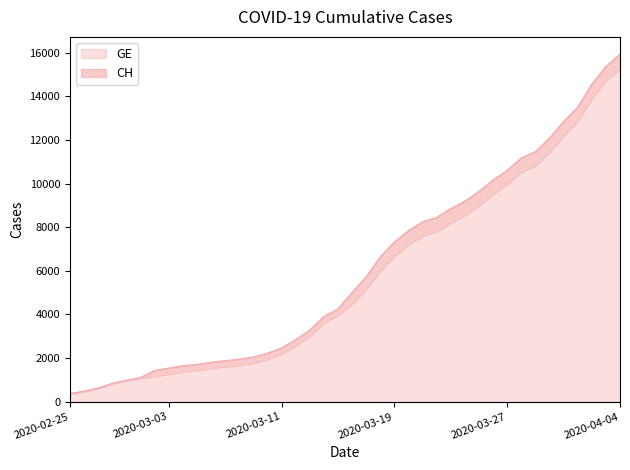

Between 2020-03-10 and 2020-03-20, which series saw the biggest shift?

CH